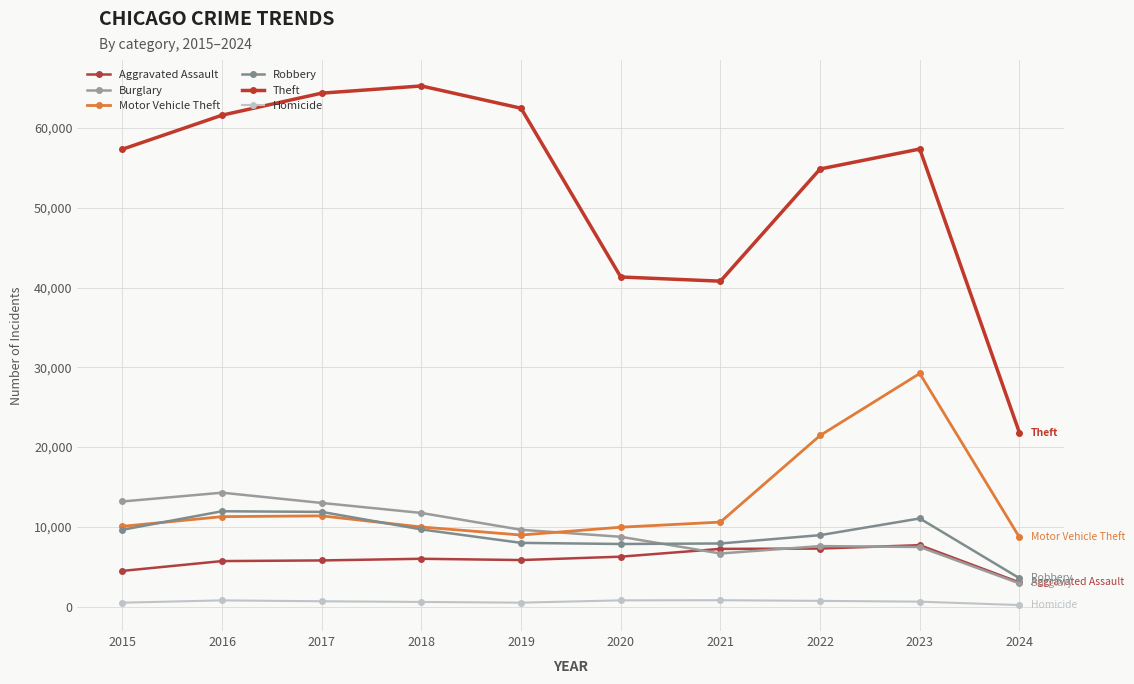

True or false: Robbery and Homicide intersect in this chart.

False